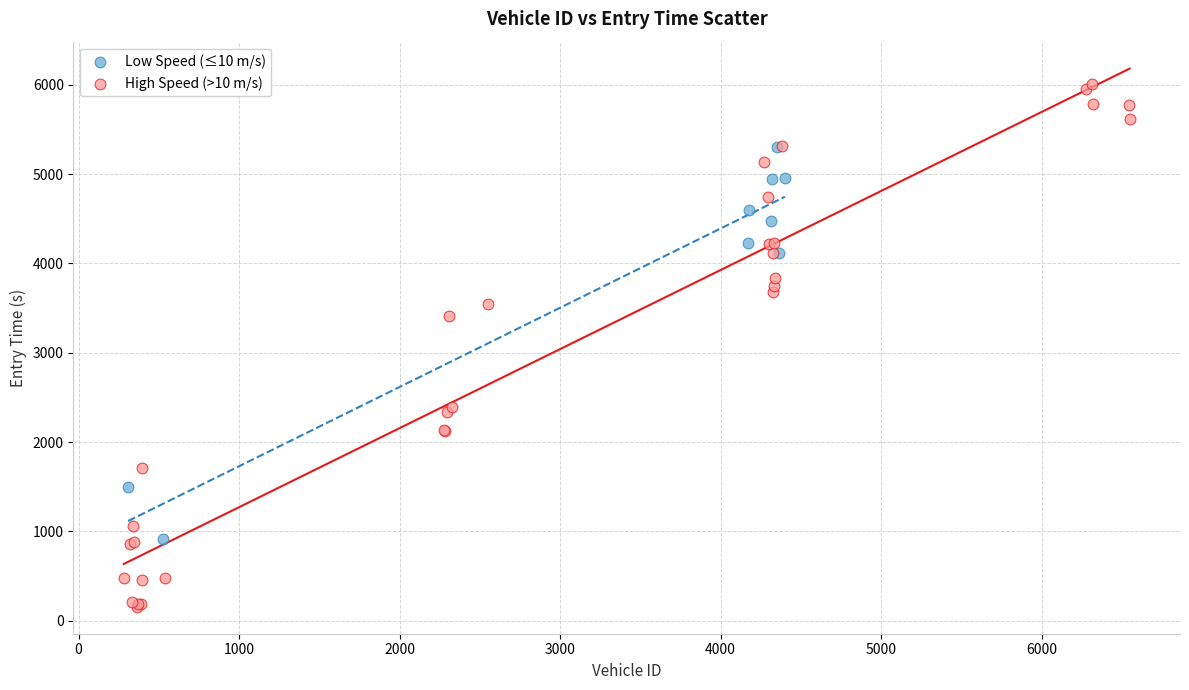

What are all the series names shown in the legend?

Low Speed (≤10 m/s), High Speed (>10 m/s)